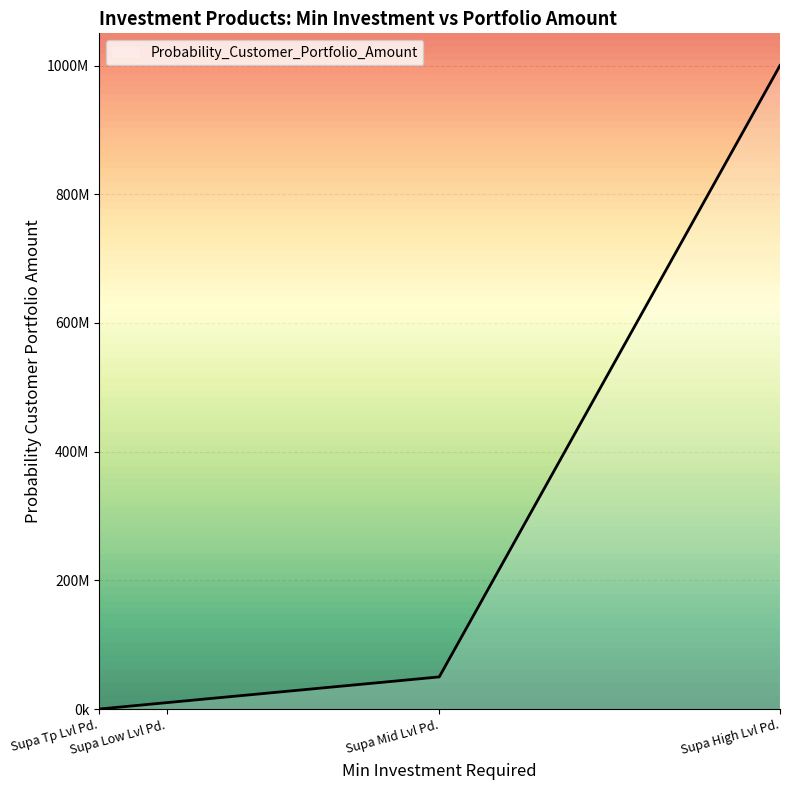

The chart shows a value of 10000000 at Supa Low Lvl Pd.. True or false?

True